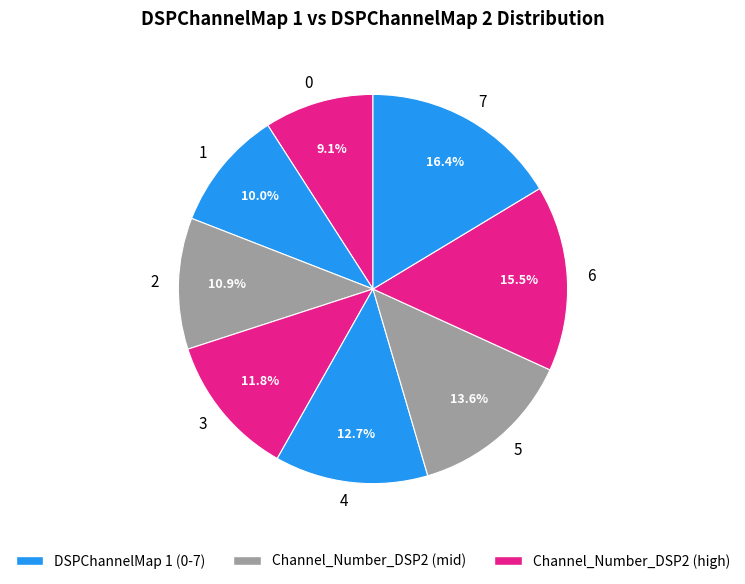

Rank the categories by value from lowest to highest.

0, 1, 2, 3, 4, 5, 6, 7